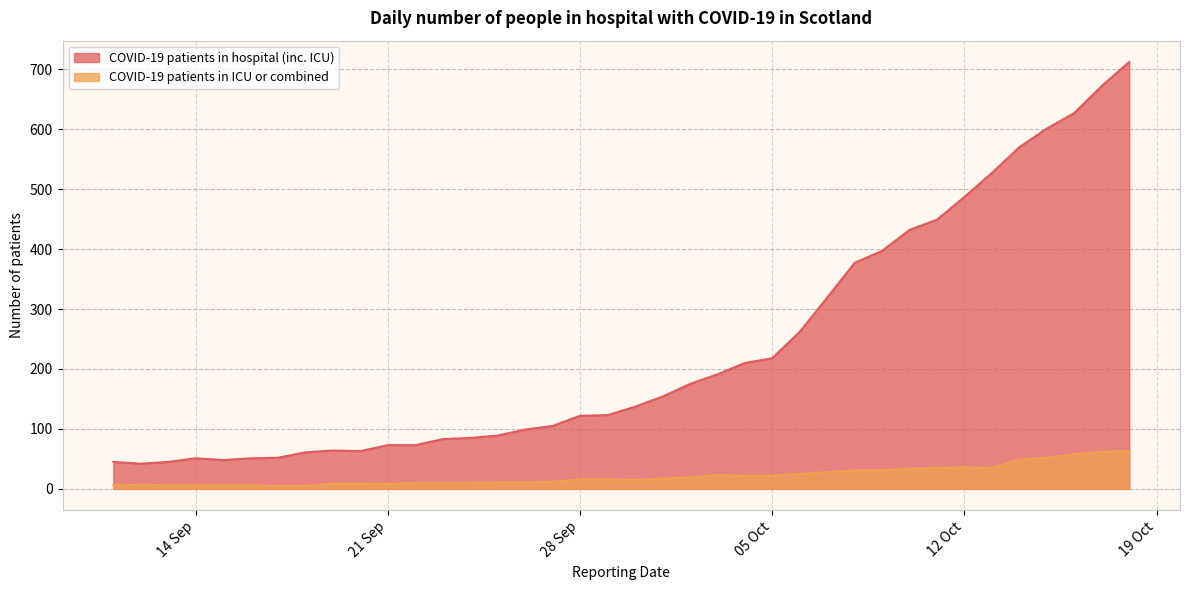

True or false: COVID-19 patients in ICU or combined has more than 0 points higher than both neighbors.

True